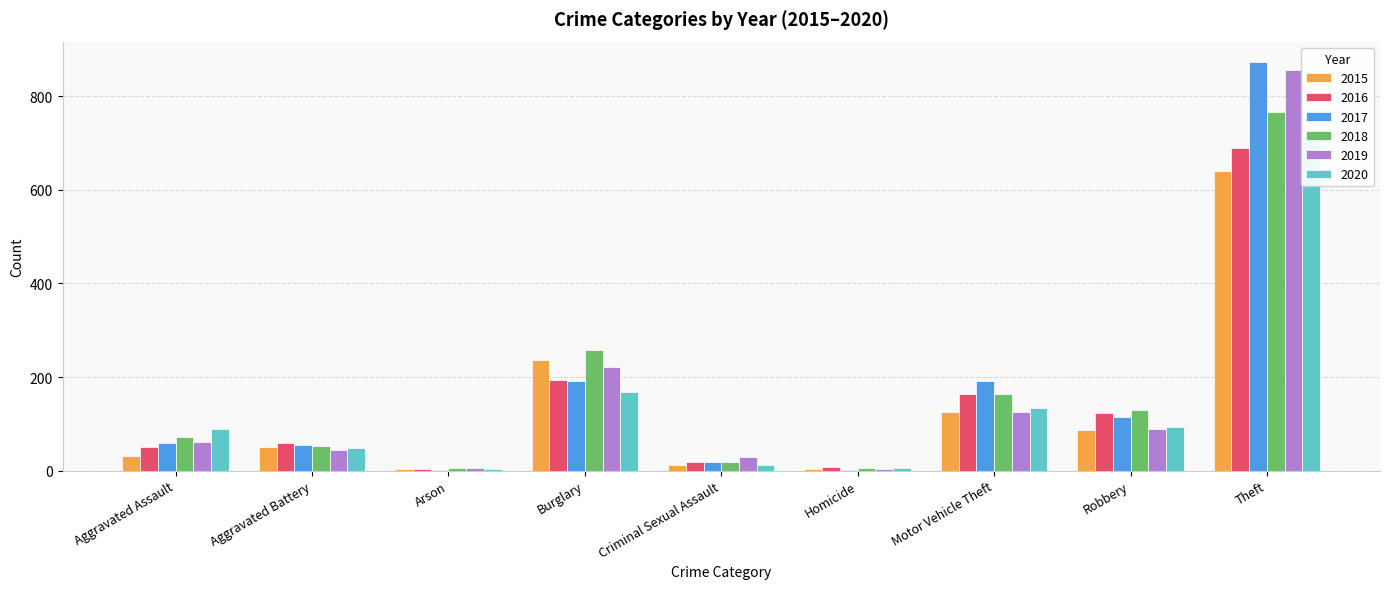

At which category does the chart reach its peak across all series?

Theft